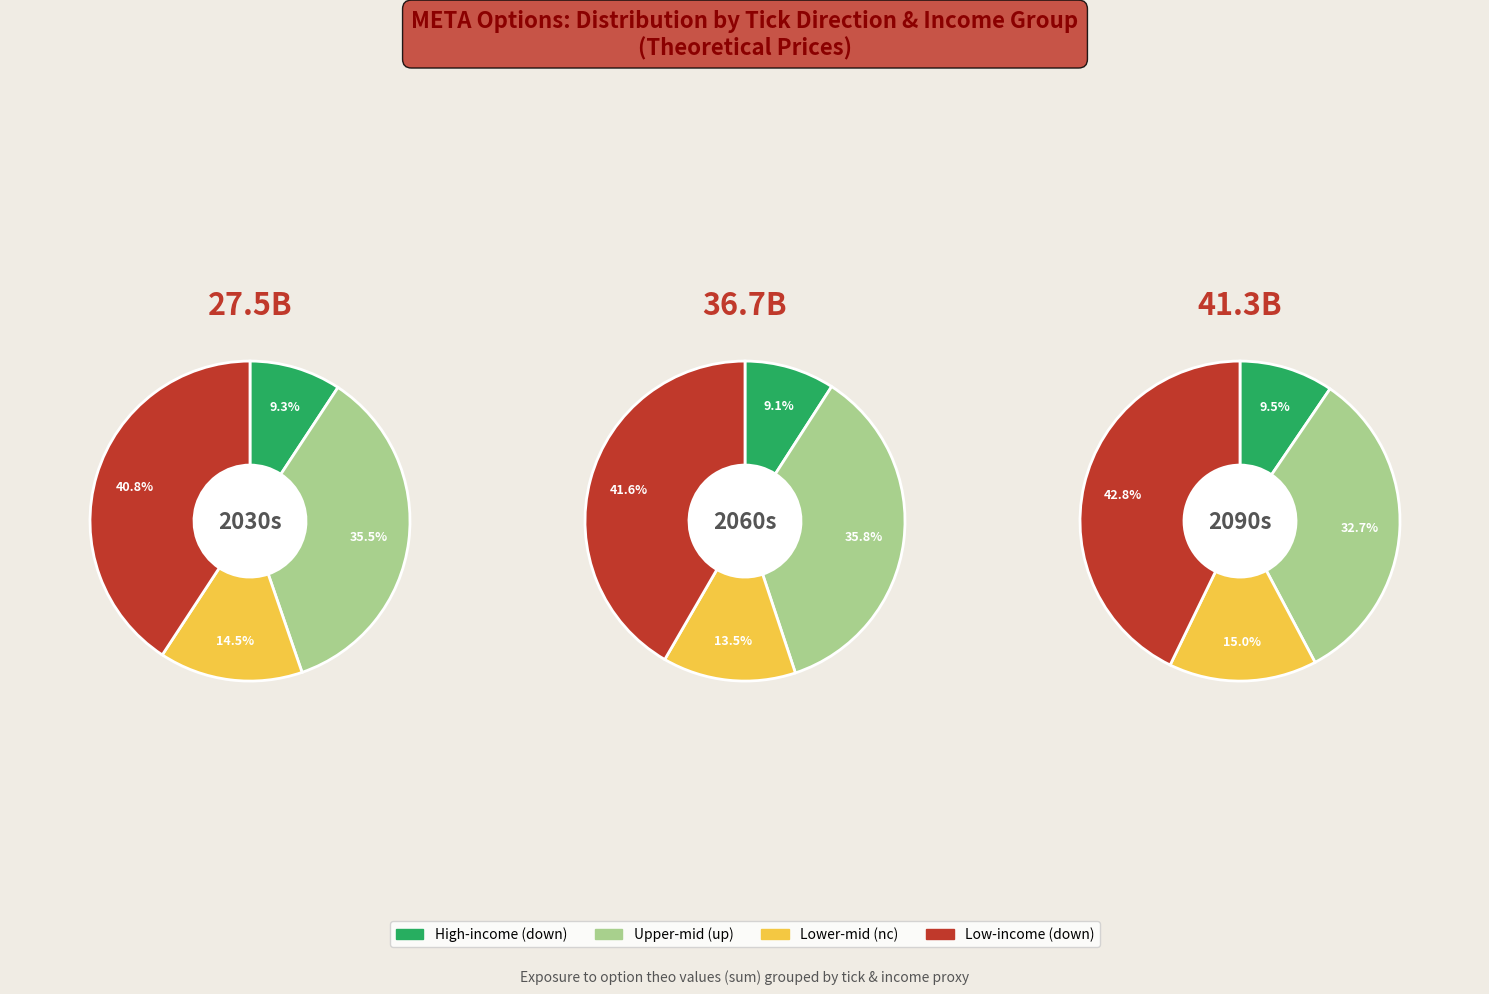

Which category has the smallest portion of the pie?

down